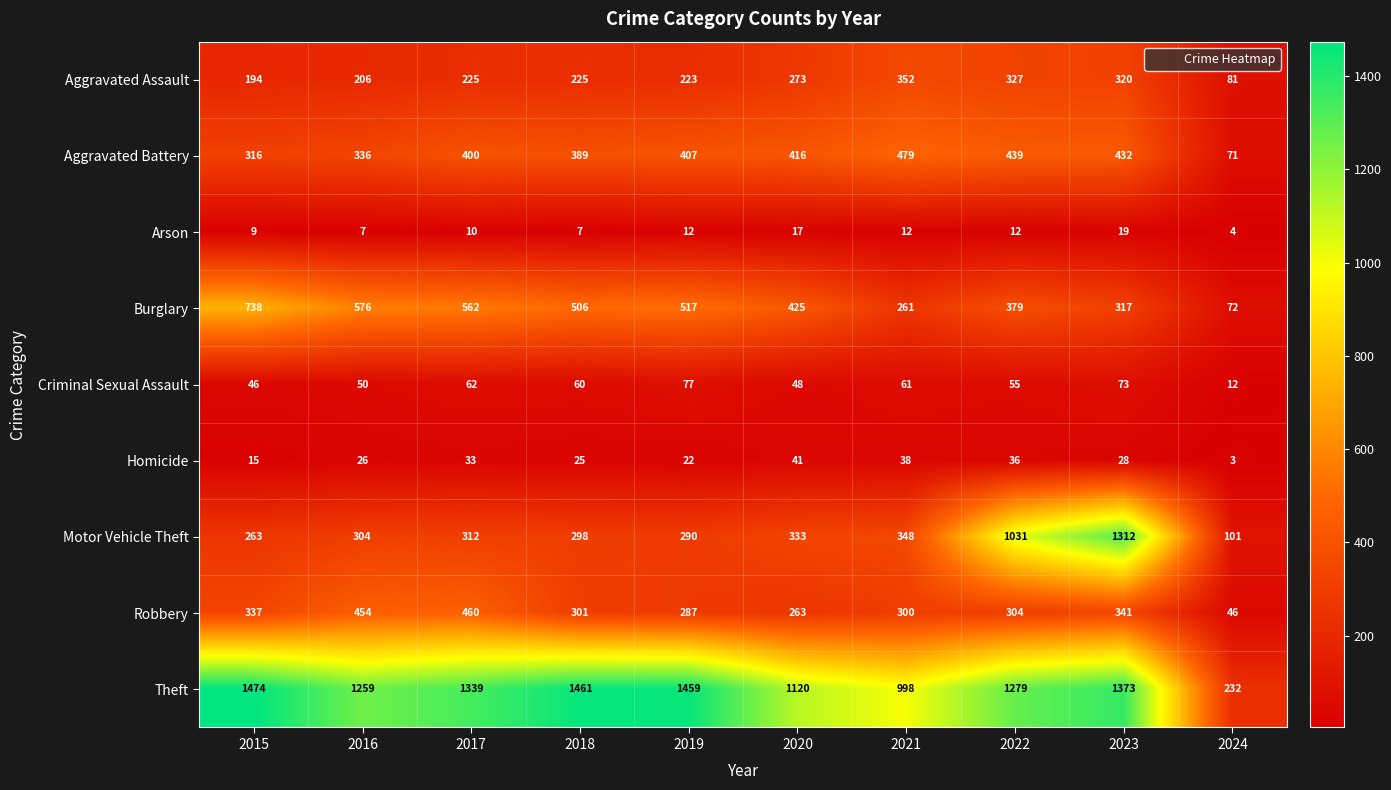

True or false: Motor Vehicle Theft has a value of 263 at 2015.

True